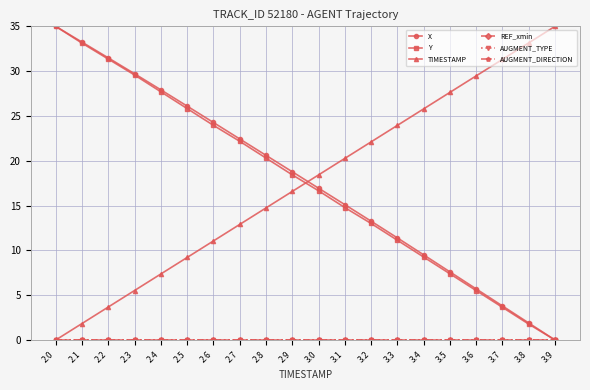

List the labels in order of AUGMENT_DIRECTION value, smallest first.

2.0, 2.1, 2.2, 2.3, 2.4, 2.5, 2.6, 2.7, 2.8, 2.9, 3.0, 3.1, 3.2, 3.3, 3.4, 3.5, 3.6, 3.7, 3.8, 3.9